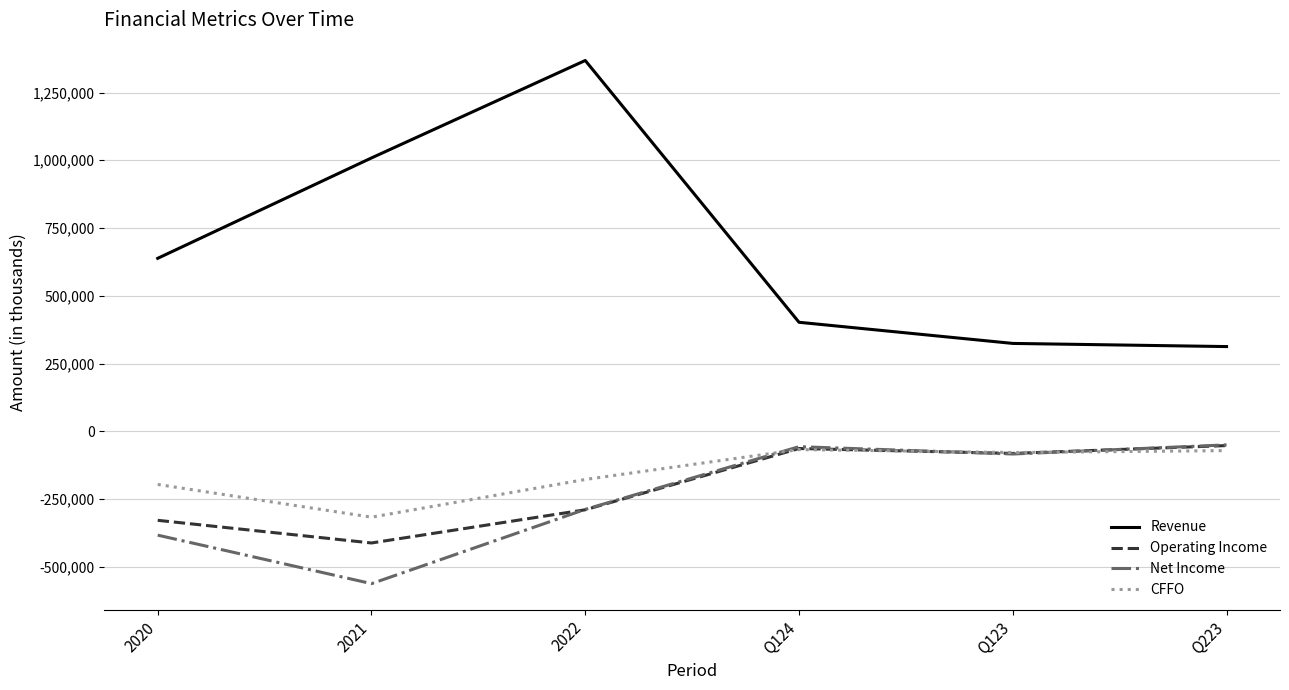

At which label is Revenue closest to 840480?

2021